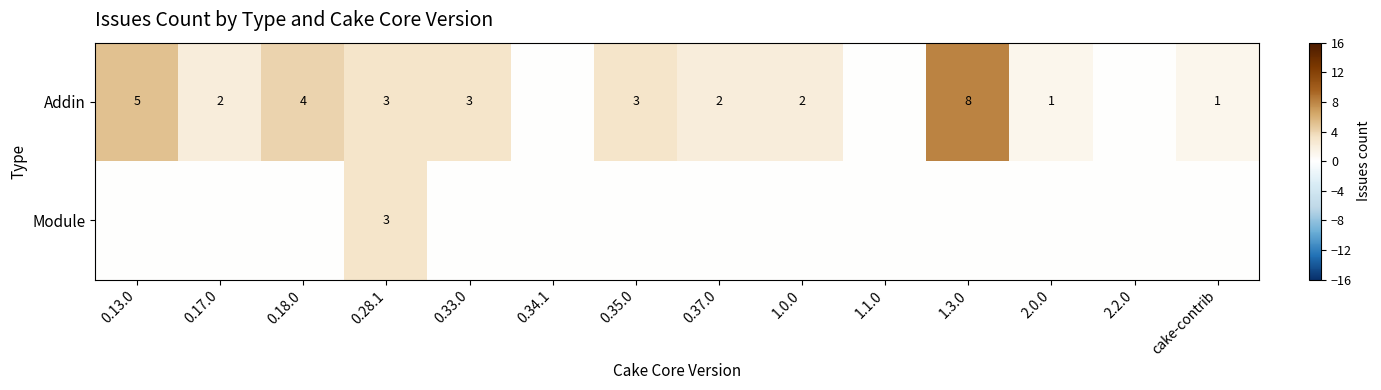

At how many categories does at least one series exceed 0?

11